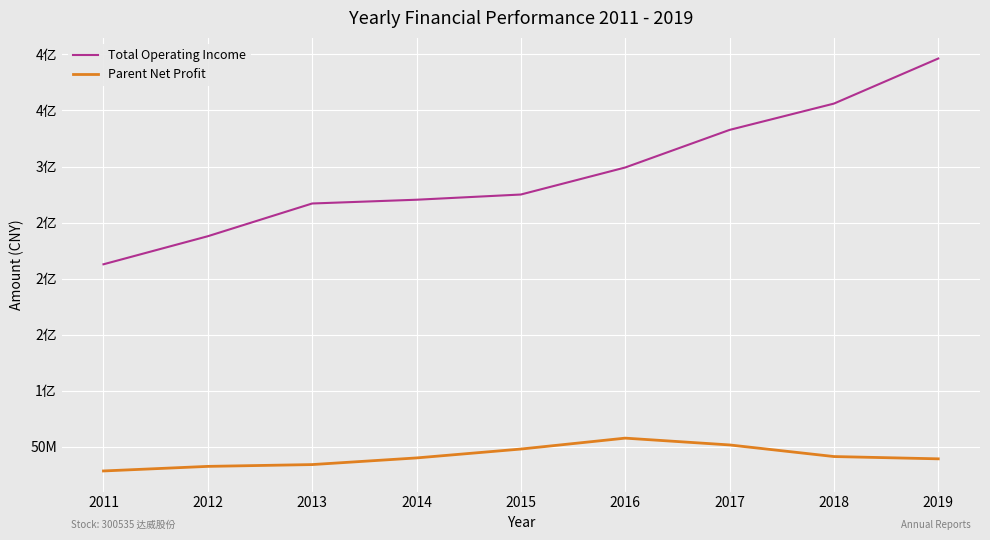

List the series in order of their overall mean, highest first.

Total Operating Income, Parent Net Profit